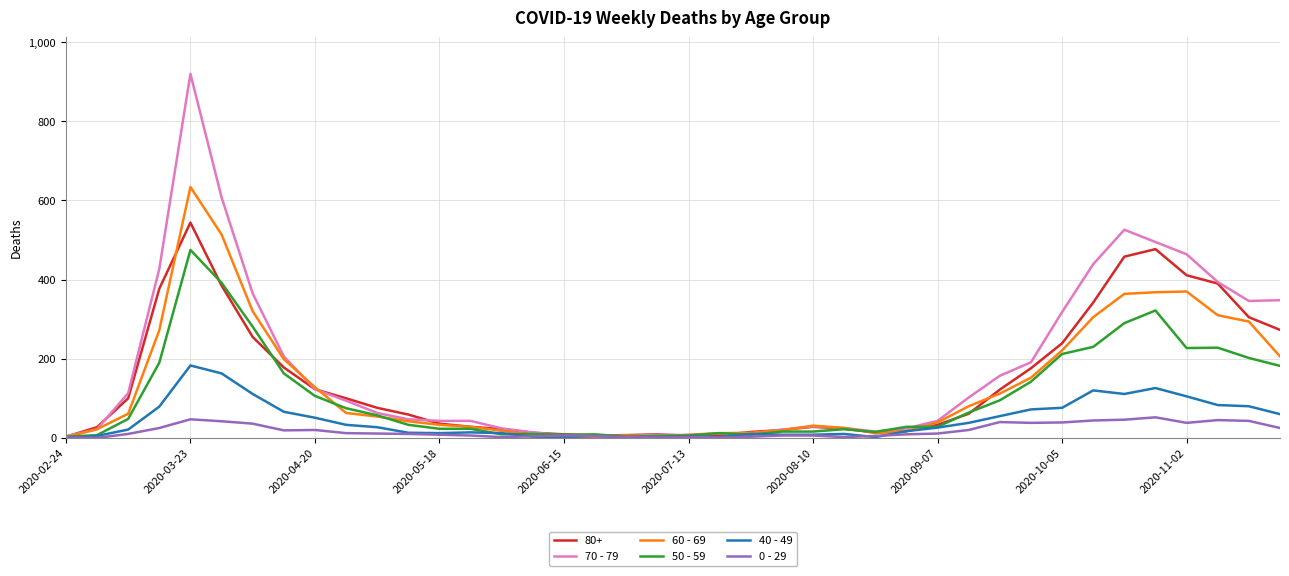

List the series in order of their peak value, highest first.

70 - 79, 60 - 69, 80+, 50 - 59, 40 - 49, 0 - 29